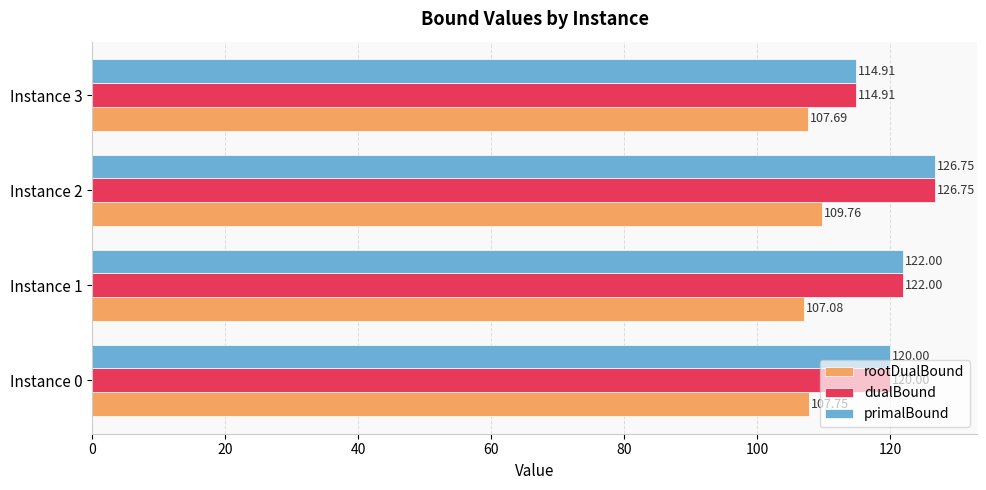

How many values in the primalBound series are below 122?

2